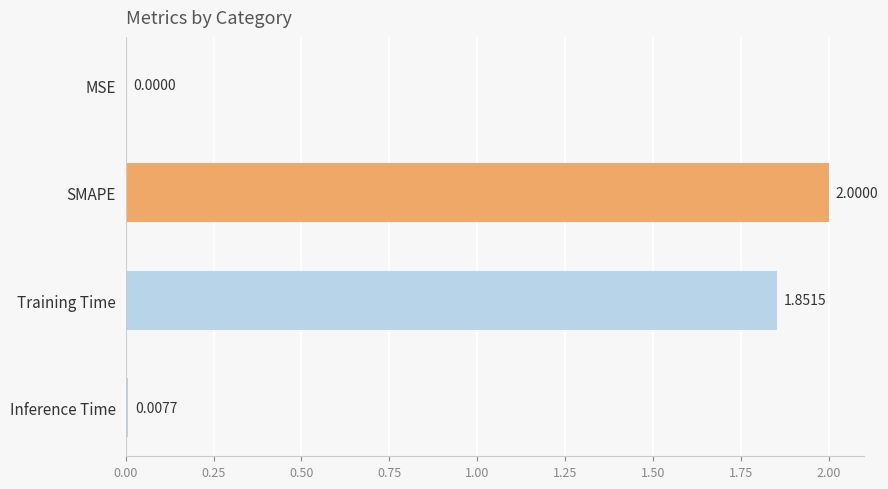

Where is the data nearest to the value 1?

Training Time